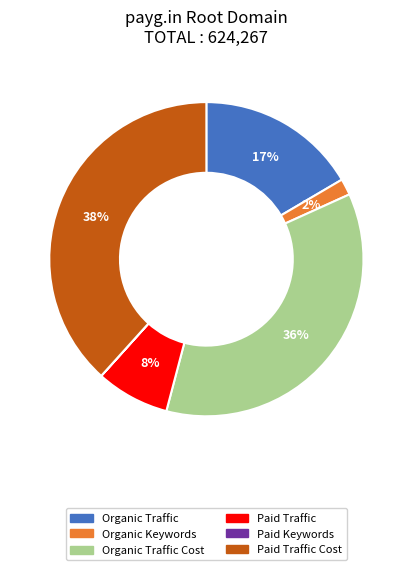

To the nearest percent, what is the average slice percentage?

17%